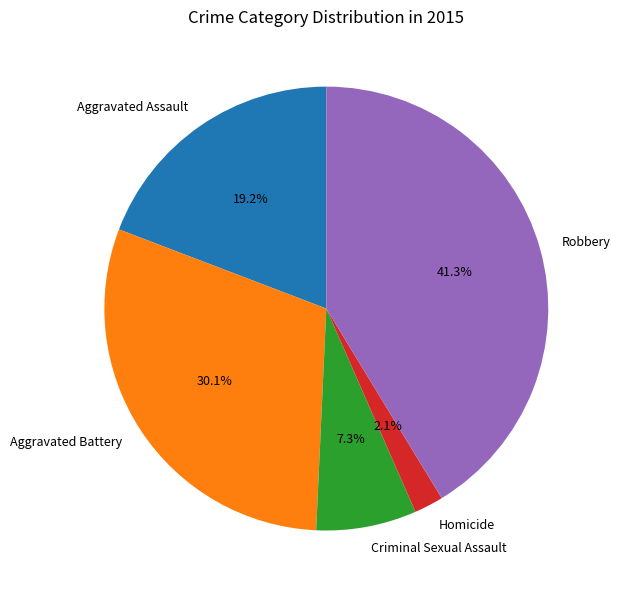

Rank the categories by value from highest to lowest.

Robbery, Aggravated Battery, Aggravated Assault, Criminal Sexual Assault, Homicide